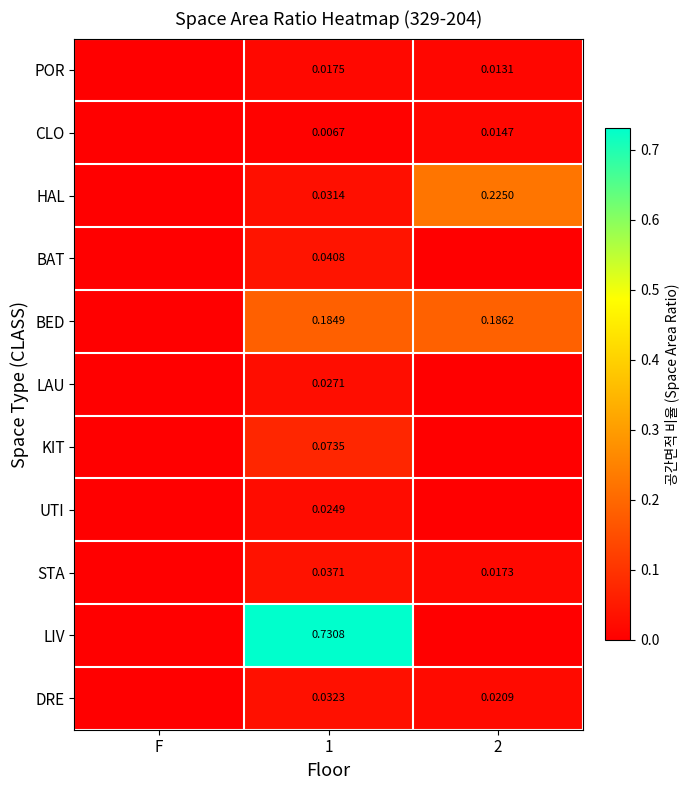

At how many categories does at least one series exceed 0?

2